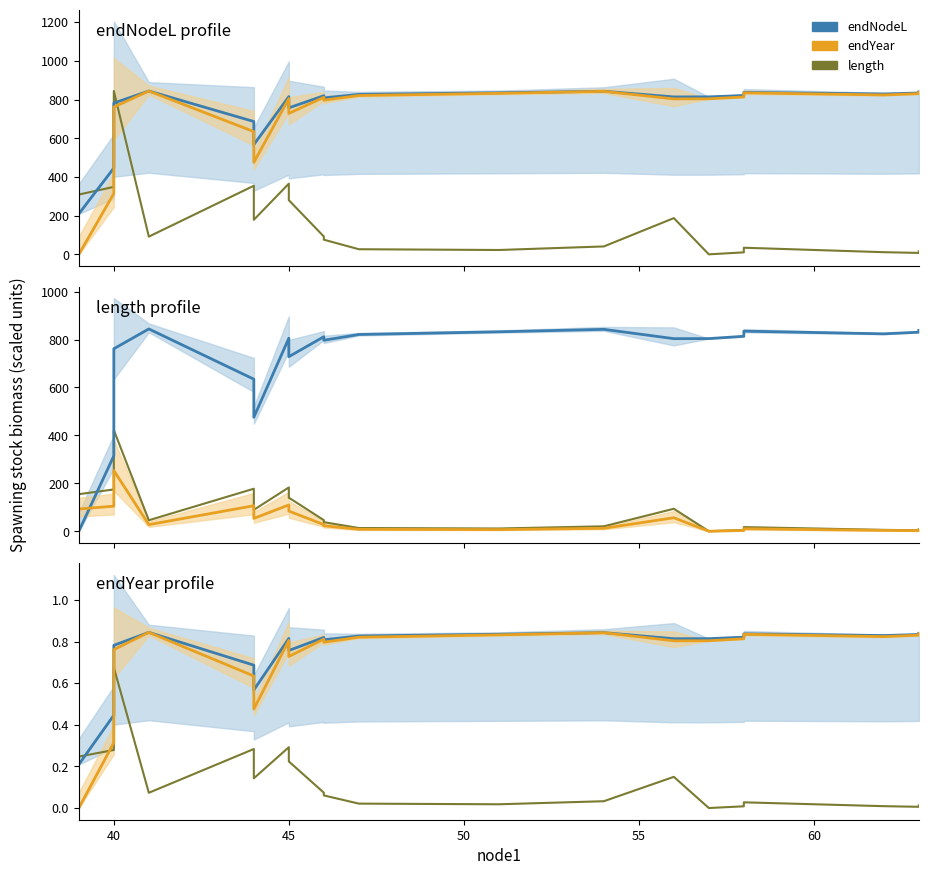

True or false: endYear has a value of 0.8 at 40.

True